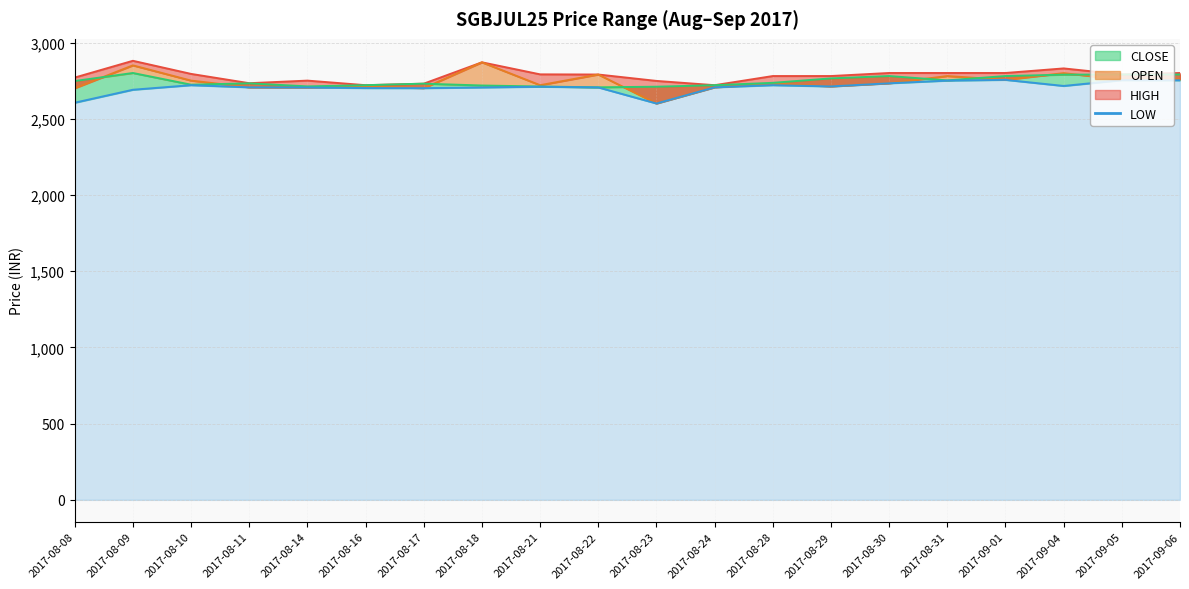

True or false: LOW has more than 1 points higher than both neighbors.

True